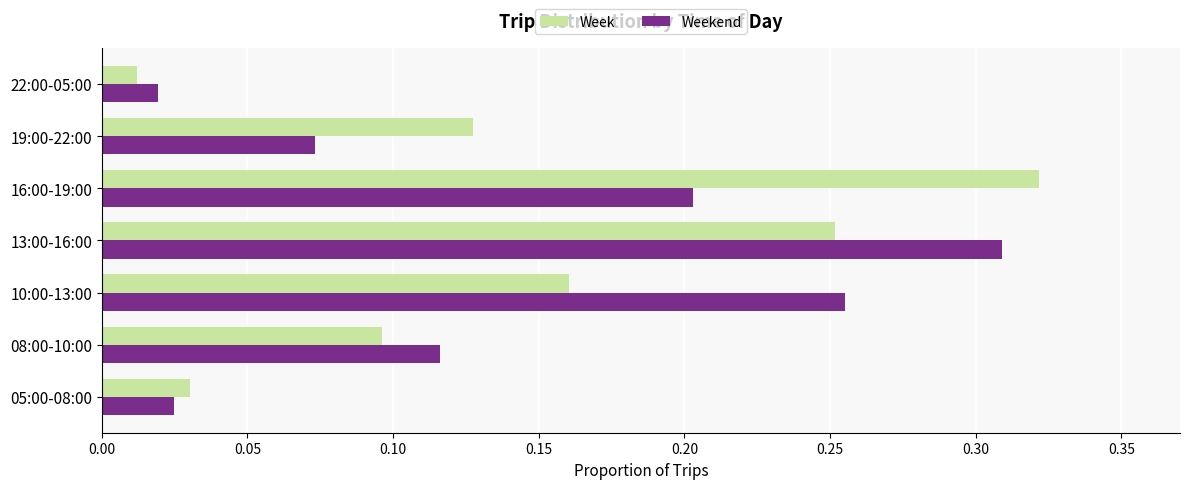

Rank the series at 16:00-19:00 from lowest to highest value.

Weekend, Week